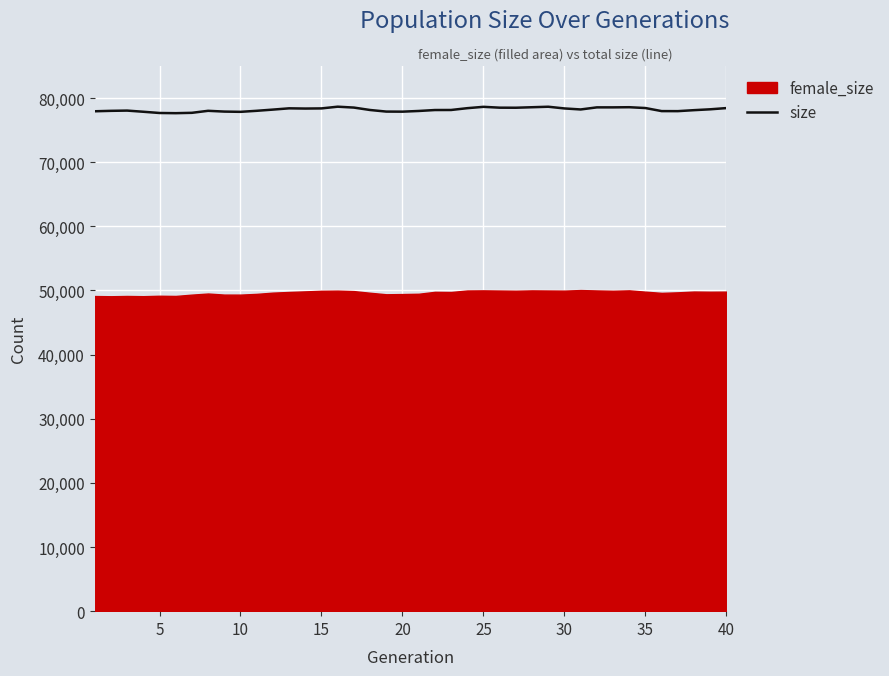

What is the minimum value for size?

77644